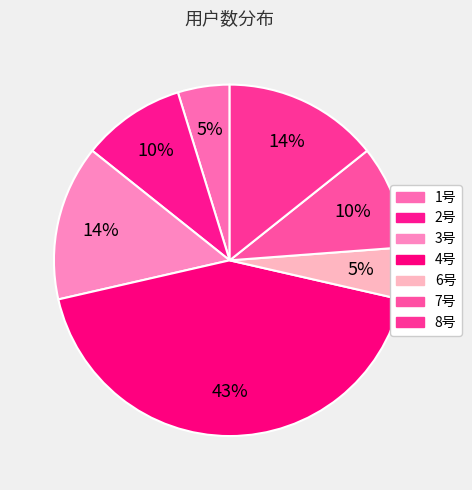

How many segments does this pie chart have?

7